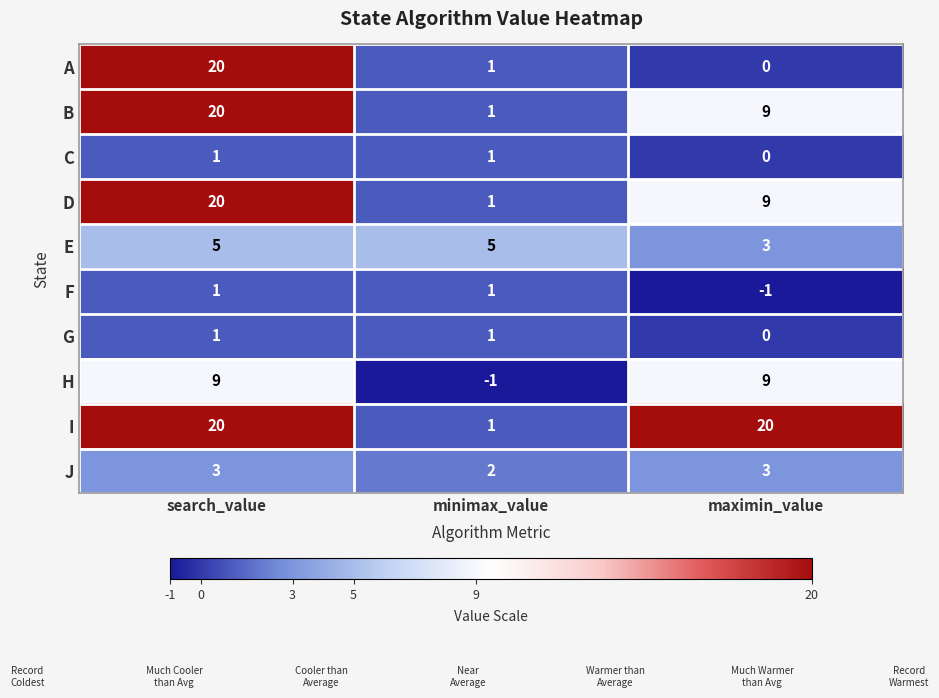

Reading right to left, transcribe all the data shown in this chart.

A: maximin_value=0	minimax_value=1	search_value=20
B: maximin_value=9	minimax_value=1	search_value=20
C: maximin_value=0	minimax_value=1	search_value=1
D: maximin_value=9	minimax_value=1	search_value=20
E: maximin_value=3	minimax_value=5	search_value=5
F: maximin_value=-1	minimax_value=1	search_value=1
G: maximin_value=0	minimax_value=1	search_value=1
H: maximin_value=9	minimax_value=-1	search_value=9
I: maximin_value=20	minimax_value=1	search_value=20
J: maximin_value=3	minimax_value=2	search_value=3